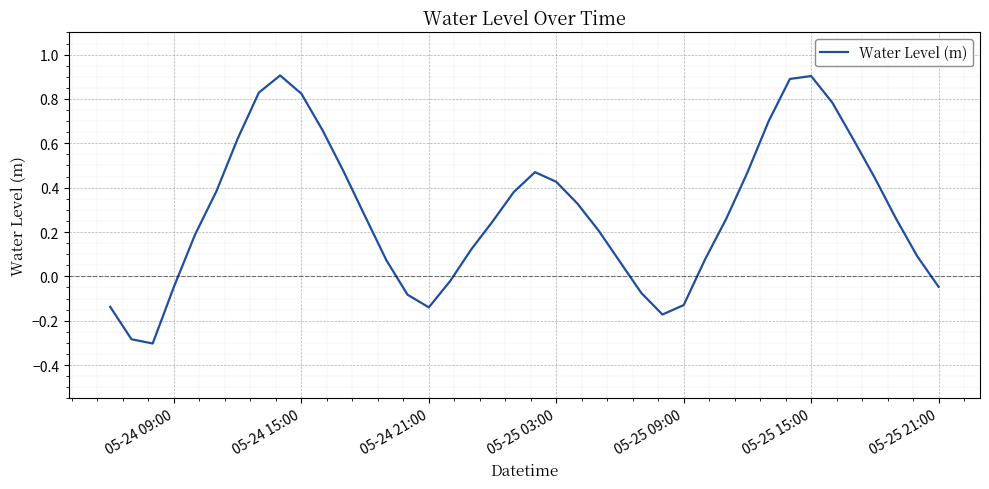

What is the difference between the maximum and minimum values?

1.2